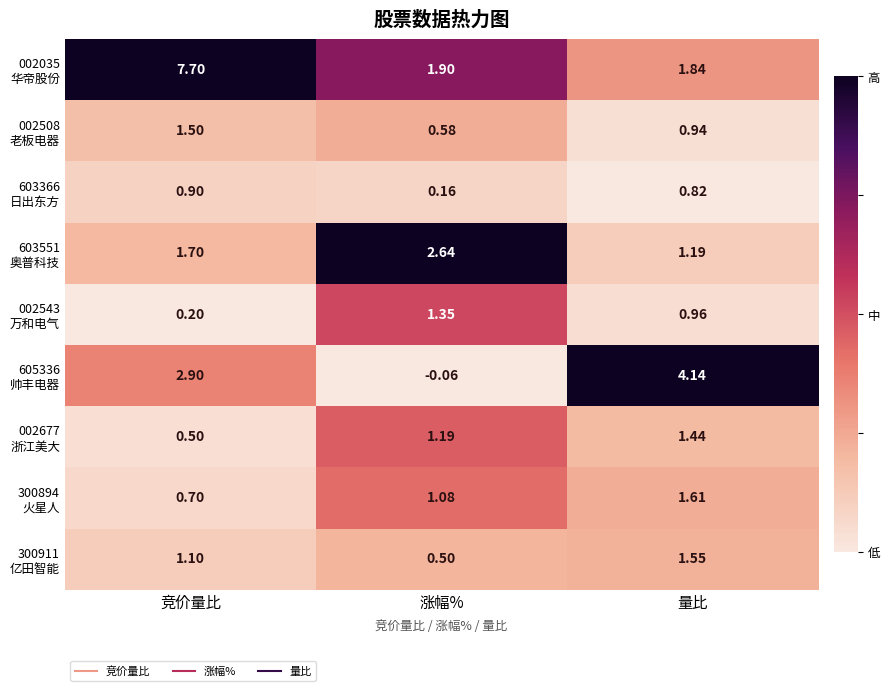

What is the total value across all series at 涨幅%?

9.3